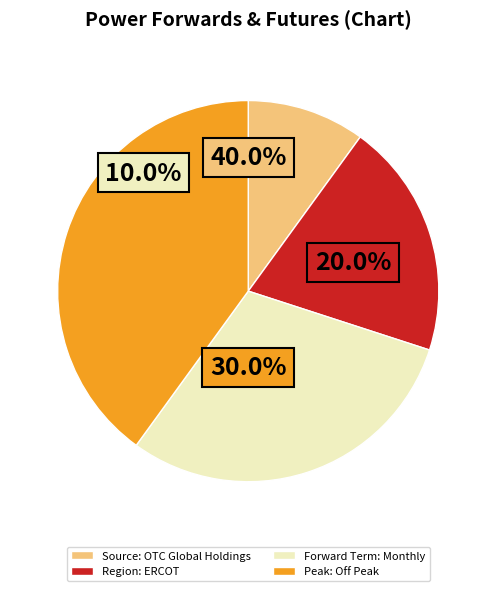

Which category has the biggest portion of the pie?

Peak: Off Peak